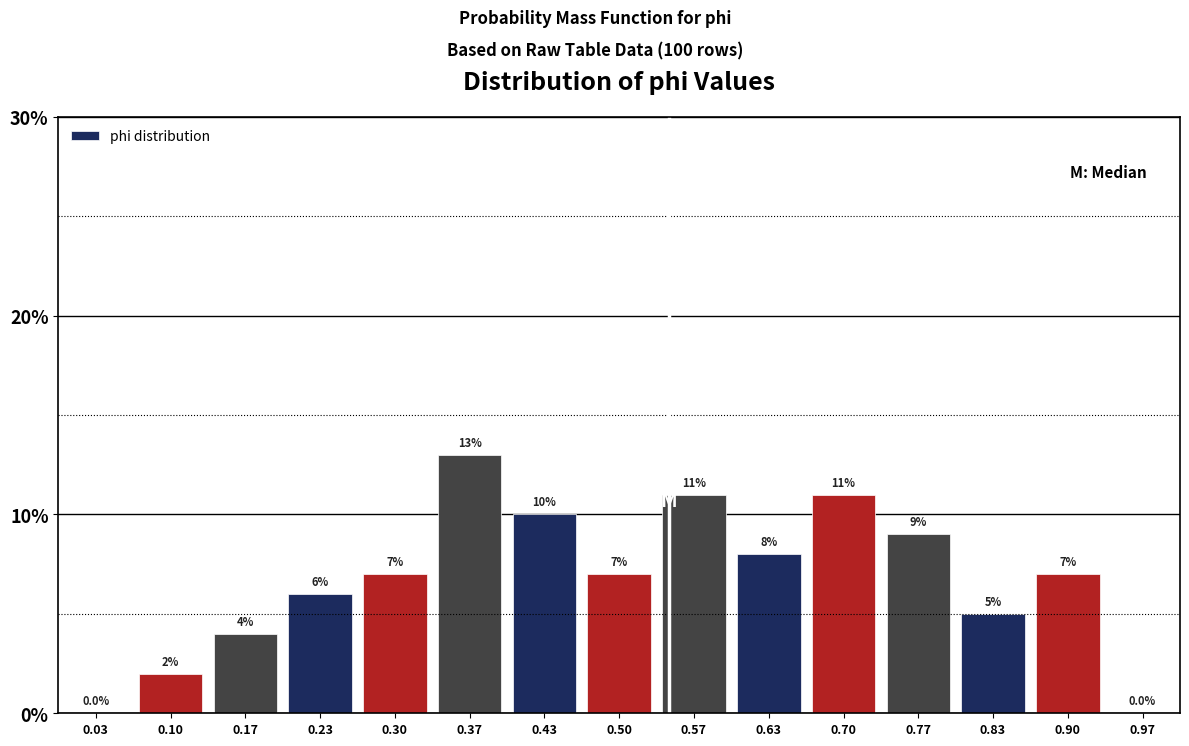

Which range on the x-axis has the tallest bar?

0.33 to 0.40